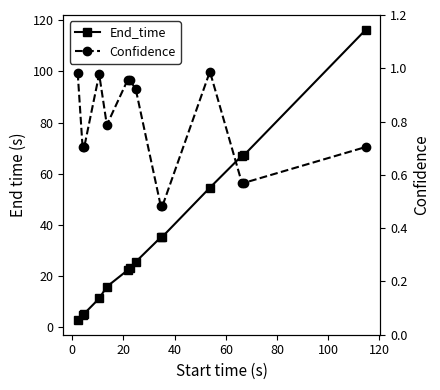

True or false: End_time and Confidence intersect in this chart.

False